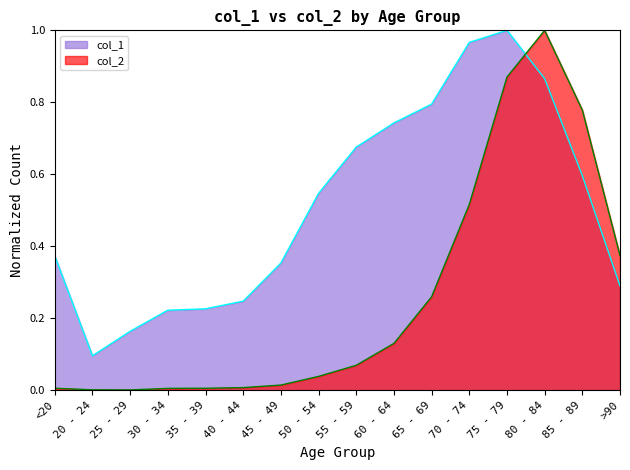

After their last crossing, which series has the higher values: col_1 or col_2?

col_2